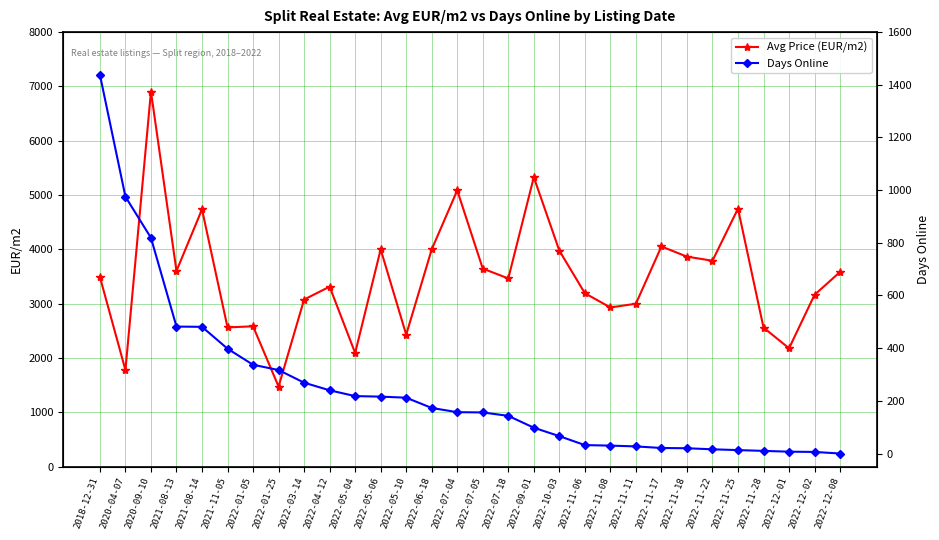

Reading left to right, list all the values displayed in this chart.

Avg Price (EUR/m2): 2018-12-31=3491.1	2020-04-07=1778.8	2020-09-10=6906.5	2021-08-13=3603.6	2021-08-14=4736.8	2021-11-05=2564.1	2022-01-05=2584.3	2022-01-25=1475.4	2022-03-14=3076.9	2022-04-12=3313.9	2022-05-04=2093.0	2022-05-06=4000.0	2022-05-10=2430.6	2022-06-18=4000.0	2022-07-04=5086.2	2022-07-05=3647.1	2022-07-18=3465.7	2022-09-01=5328.8	2022-10-03=3977.3	2022-11-06=3193.3	2022-11-08=2931.0	2022-11-11=3000.0	2022-11-17=4054.1	2022-11-18=3866.7	2022-11-22=3791.4	2022-11-25=4750.0	2022-11-28=2560.9	2022-12-01=2179.5	2022-12-02=3164.6	2022-12-08=3585.3
Days Online: 2018-12-31=1438.0	2020-04-07=975.0	2020-09-10=819.0	2021-08-13=482.0	2021-08-14=481.0	2021-11-05=398.0	2022-01-05=337.0	2022-01-25=317.0	2022-03-14=269.0	2022-04-12=240.0	2022-05-04=218.0	2022-05-06=216.0	2022-05-10=212.0	2022-06-18=173.0	2022-07-04=157.0	2022-07-05=156.0	2022-07-18=143.0	2022-09-01=98.0	2022-10-03=66.0	2022-11-06=32.0	2022-11-08=30.0	2022-11-11=27.0	2022-11-17=21.0	2022-11-18=20.0	2022-11-22=16.0	2022-11-25=13.0	2022-11-28=10.0	2022-12-01=7.0	2022-12-02=6.0	2022-12-08=0.0